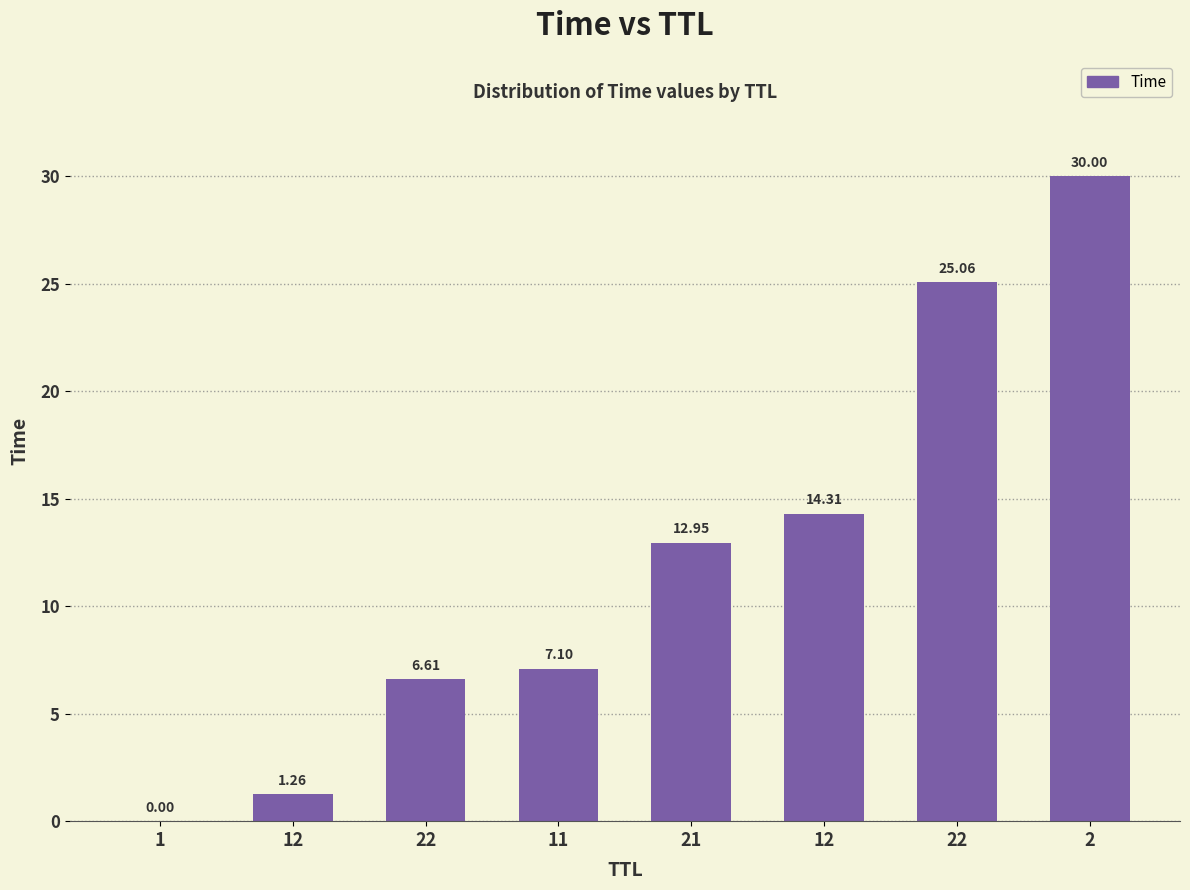

Rank the categories by value from highest to lowest.

2, 22, 12, 21, 11, 22, 12, 1